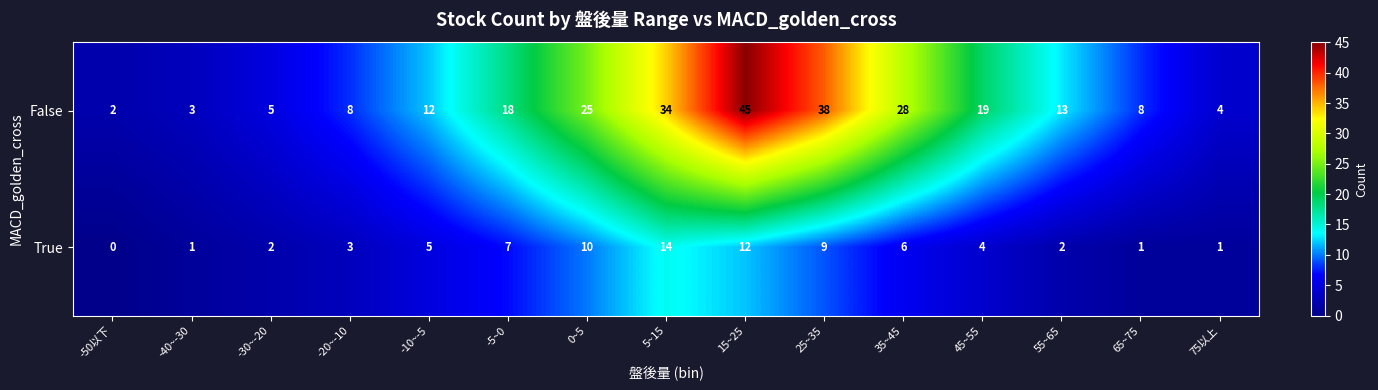

Which series has the widest spread of values?

False